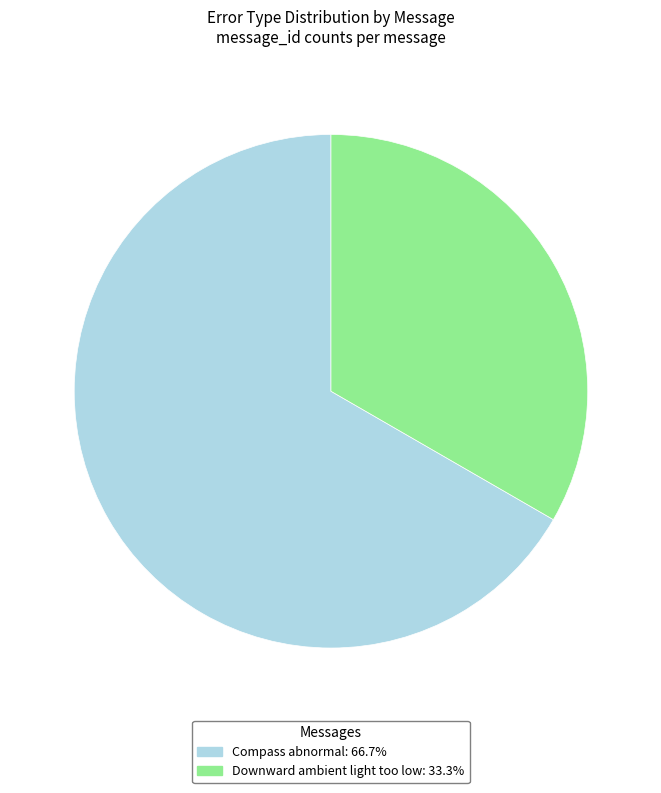

Is the sum of Downward ambient light too low and Compass abnormal greater than half?

Yes